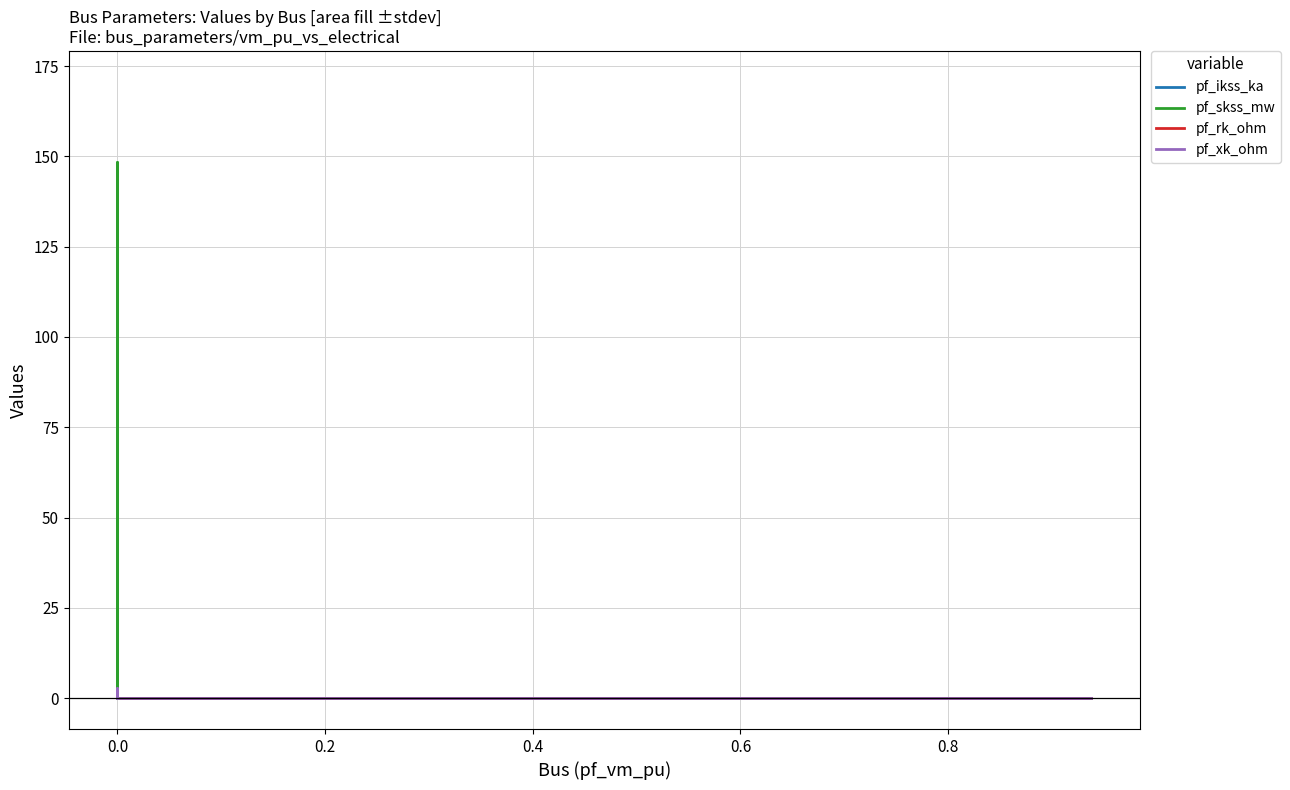

True or false: pf_ikss_ka and pf_xk_ohm cross at least once.

False